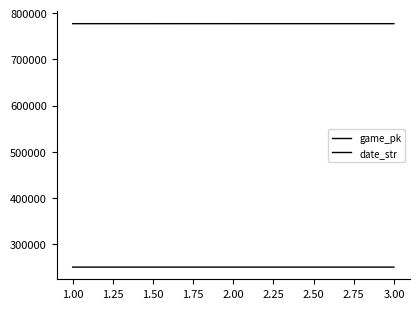

Is it true that date_str equals 250705 at 2.00?

True